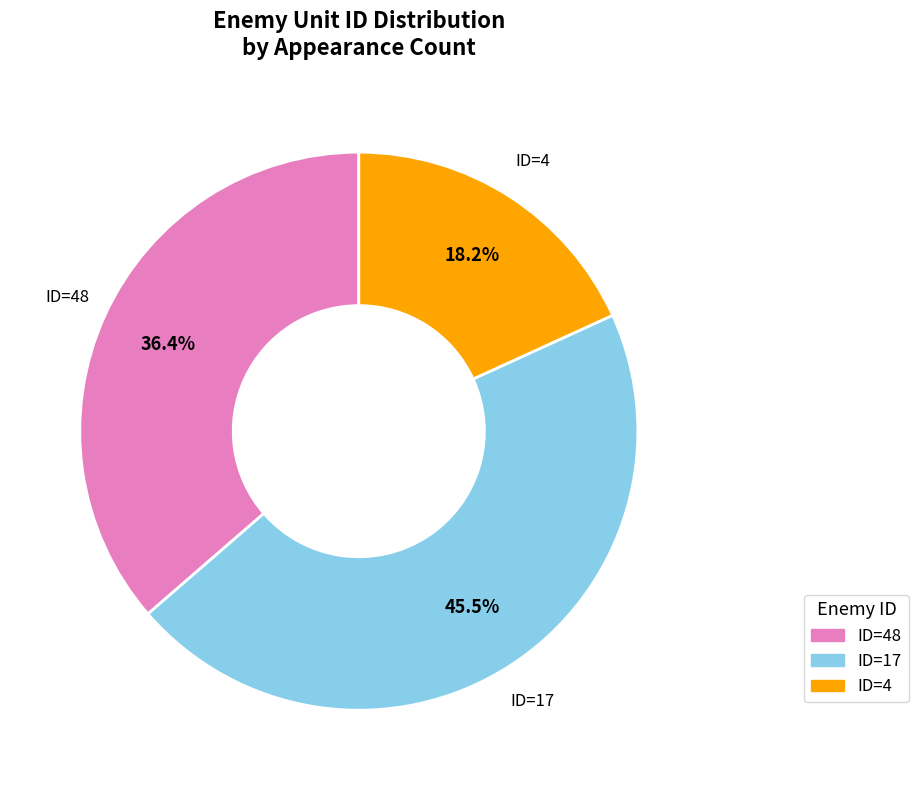

How many slices are in this pie chart?

3